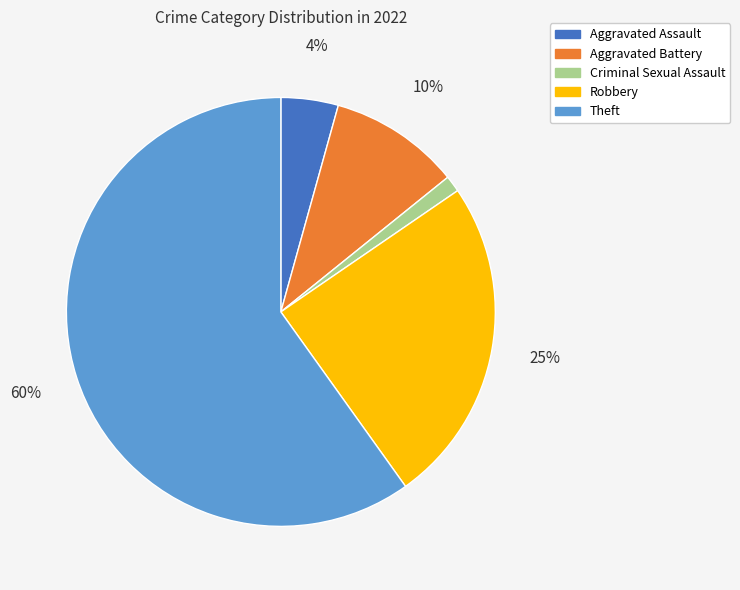

Is the sum of Theft and Robbery greater than half?

Yes